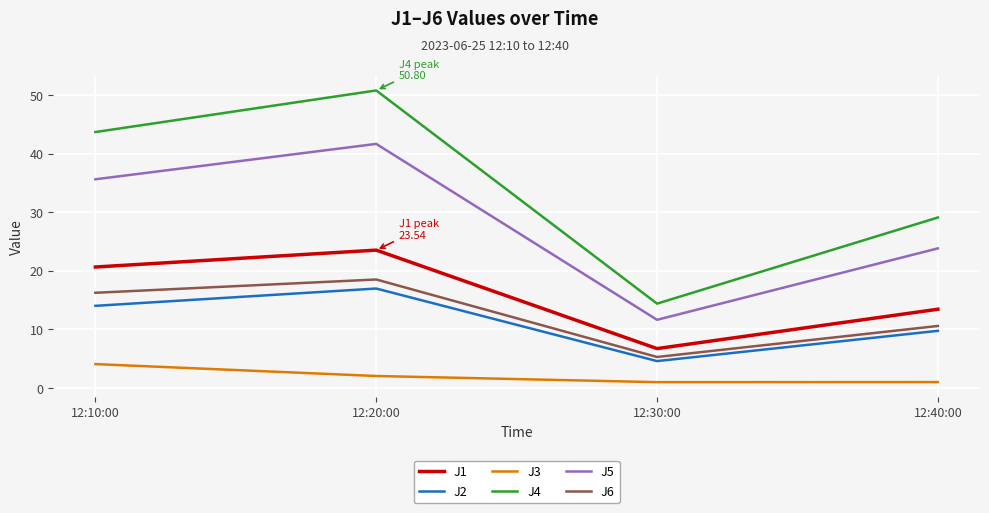

Rank the categories by J6 value from highest to lowest.

12:20:00, 12:10:00, 12:40:00, 12:30:00